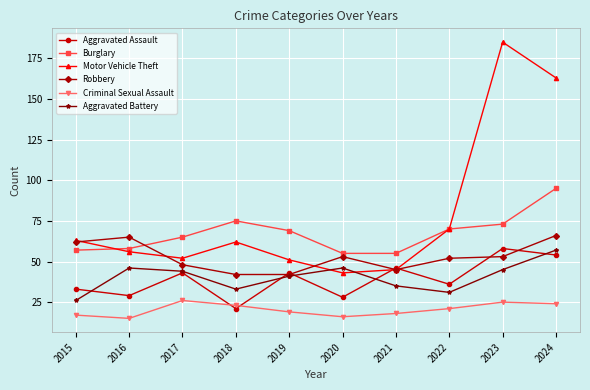

What is the difference between the Aggravated Assault values at 2018 and 2022?

15